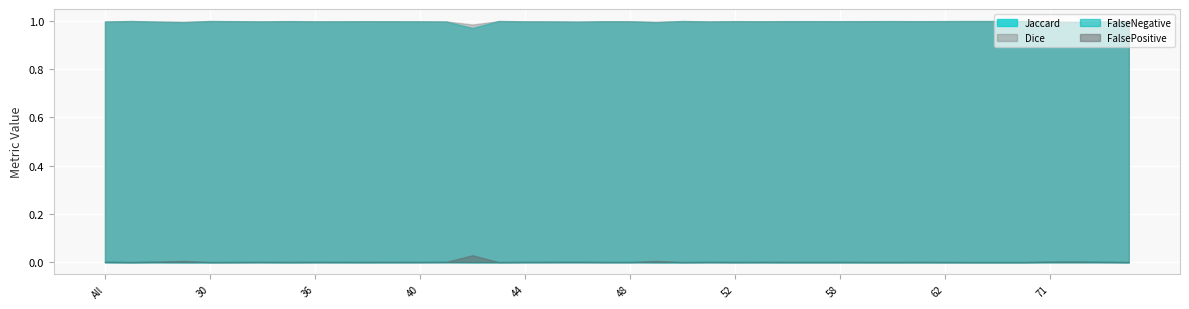

Is it true that FalsePositive equals 0.0 at 50?

True